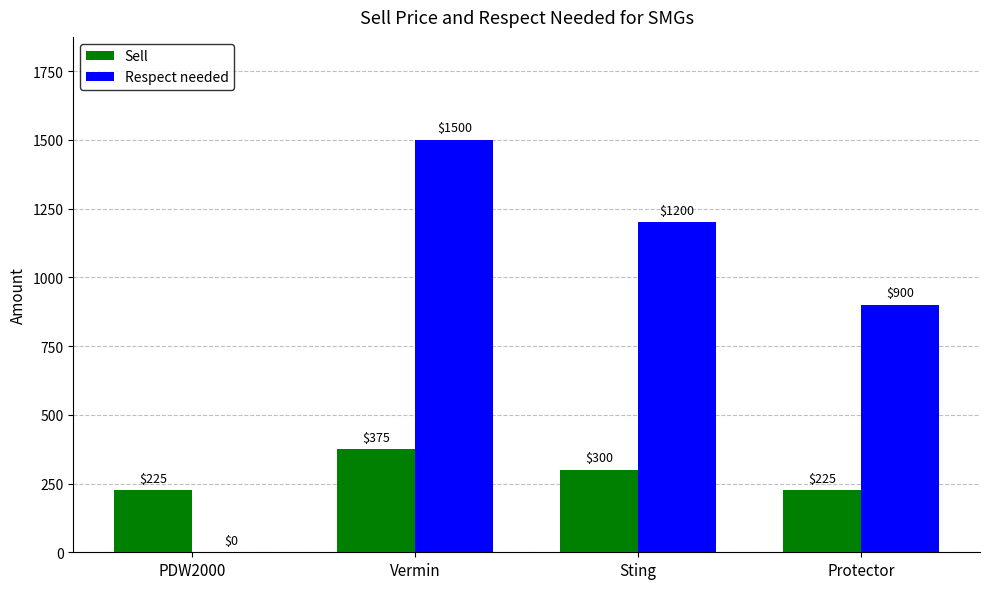

Which series has the widest spread of values?

Respect needed